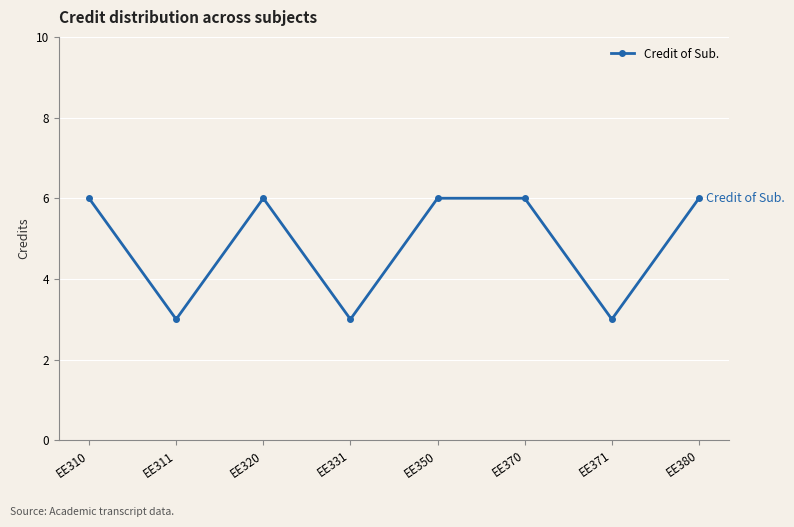

What is the ratio of the value at EE311 to the value at EE350?

0.5